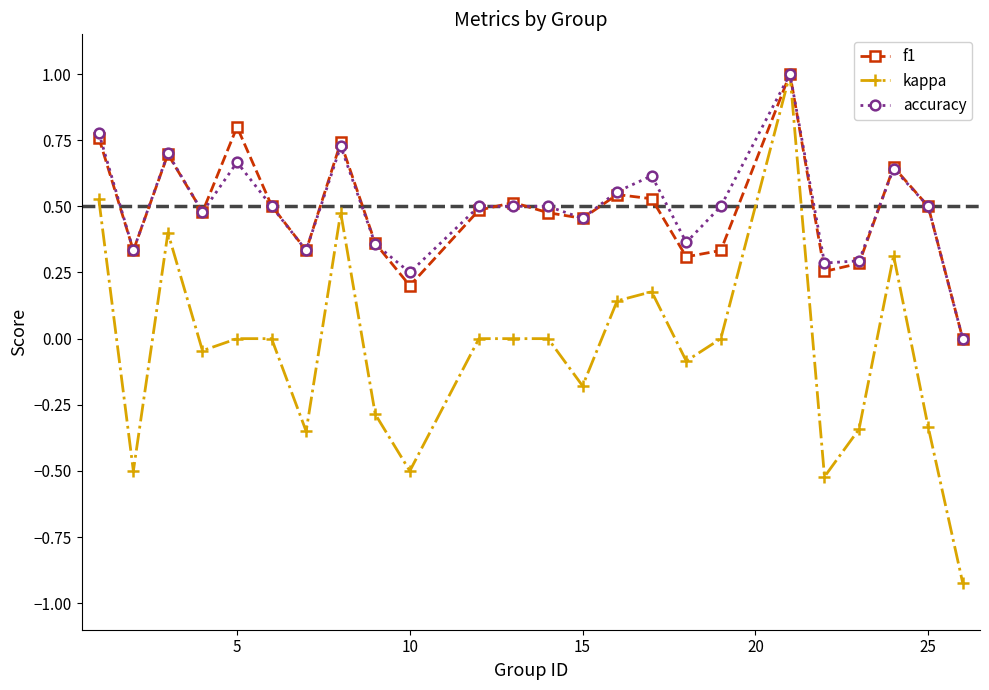

Count the number of categories in the chart.

24